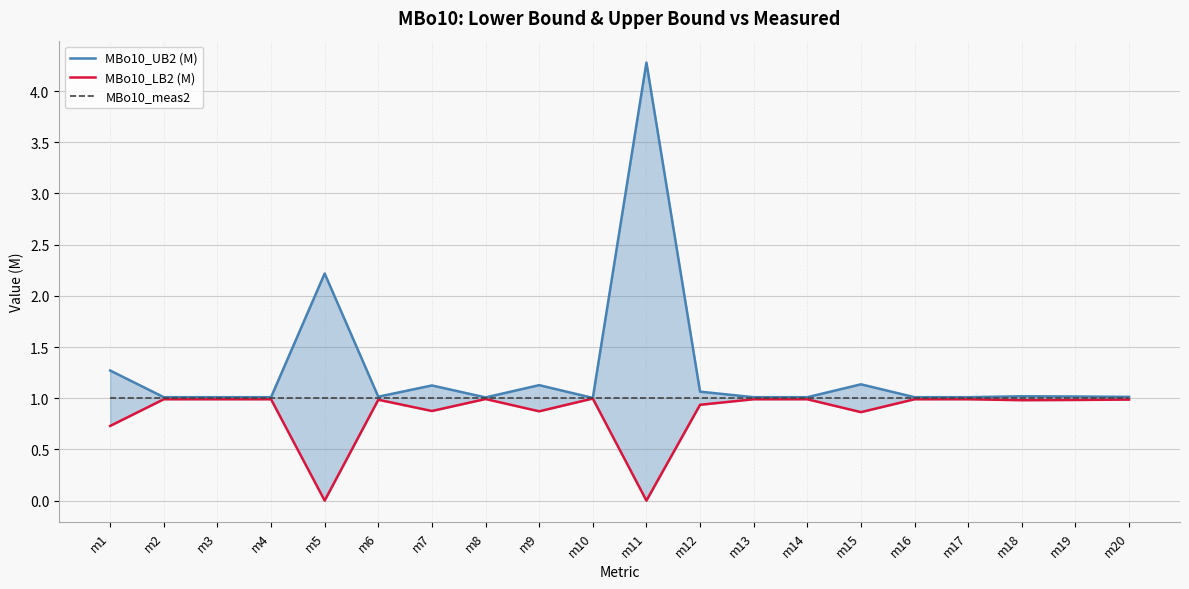

Reading left to right, extract all data points from this chart.

MBo10_UB2 (M): 1.3	1.0	1.0	1.0	2.2	1.0	1.1	1.0	1.1	1.0	4.3	1.1	1.0	1.0	1.1	1.0	1.0	1.0	1.0	1.0
MBo10_LB2 (M): 0.7	1.0	1.0	1.0	0.0	1.0	0.9	1.0	0.9	1.0	0.0	0.9	1.0	1.0	0.9	1.0	1.0	1.0	1.0	1.0
MBo10_meas2: 1.0	1.0	1.0	1.0	1.0	1.0	1.0	1.0	1.0	1.0	1.0	1.0	1.0	1.0	1.0	1.0	1.0	1.0	1.0	1.0